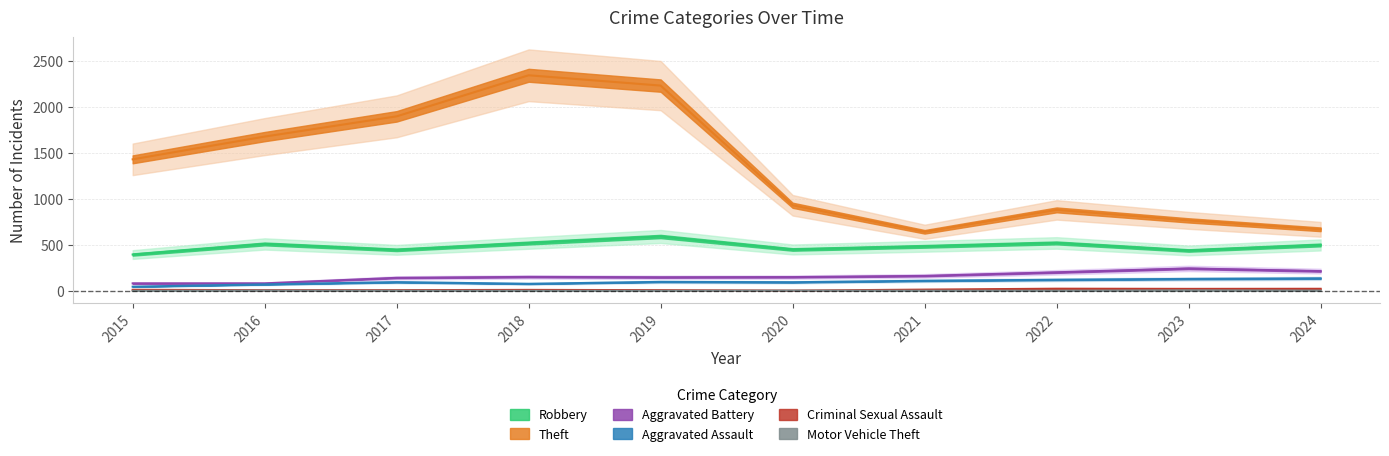

Which series changed the most between 2015 and 2016?

Theft